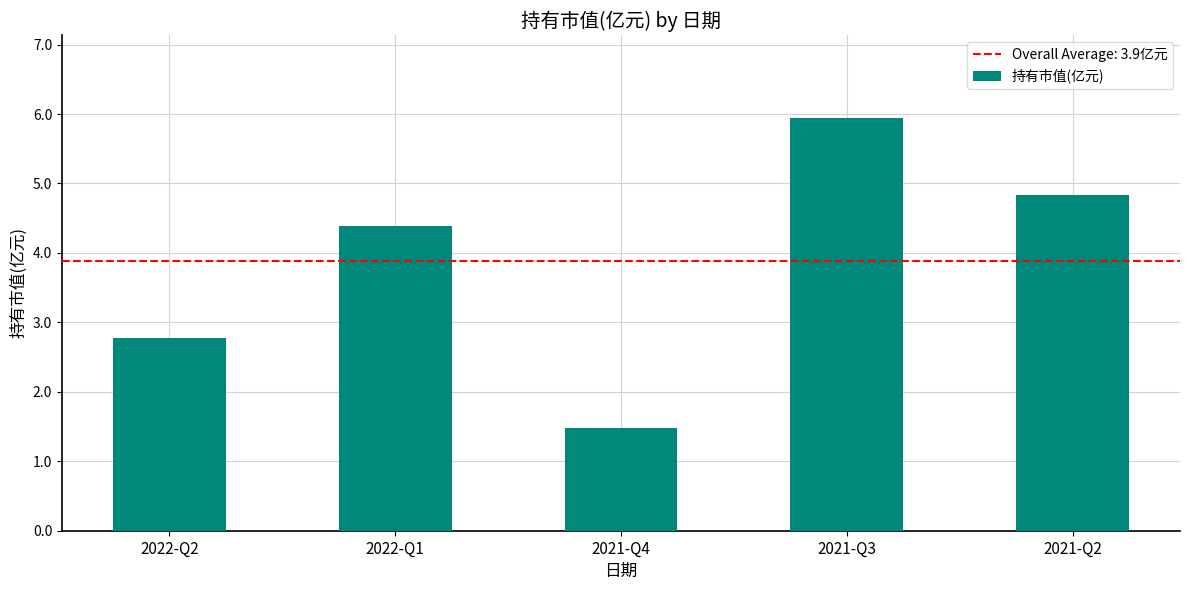

What is the sum of the values at 2022-Q1 and 2021-Q3?

10.3